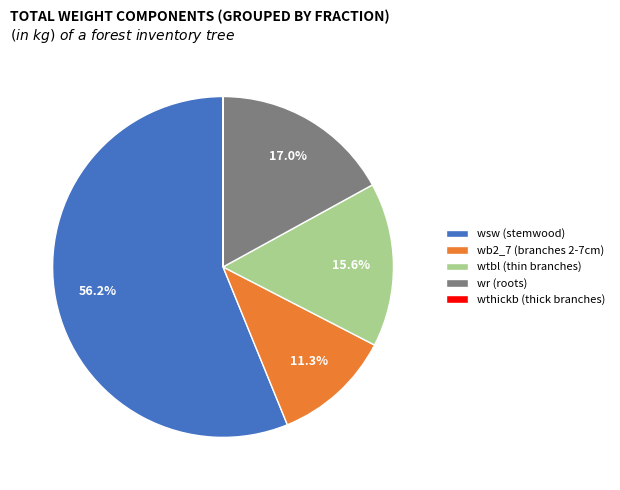

Which has a higher value, wr (roots) or wtbl (thin branches)?

wr (roots)